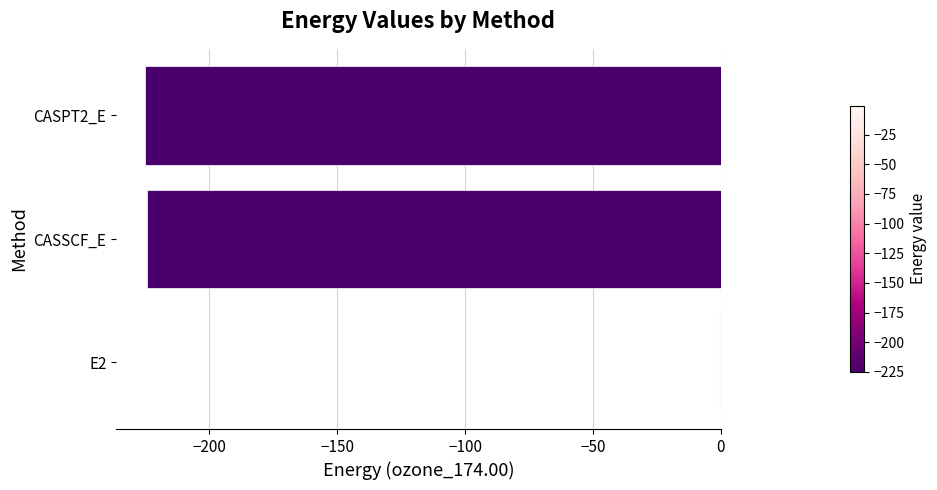

The chart shows a value of -224.5 at CASSCF_E. True or false?

True